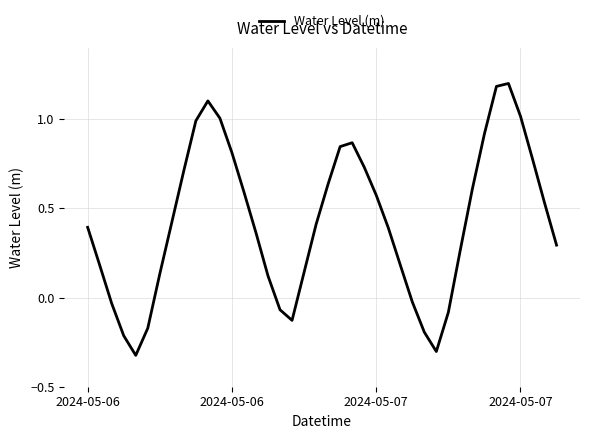

What is the difference between the maximum and minimum values?

1.5